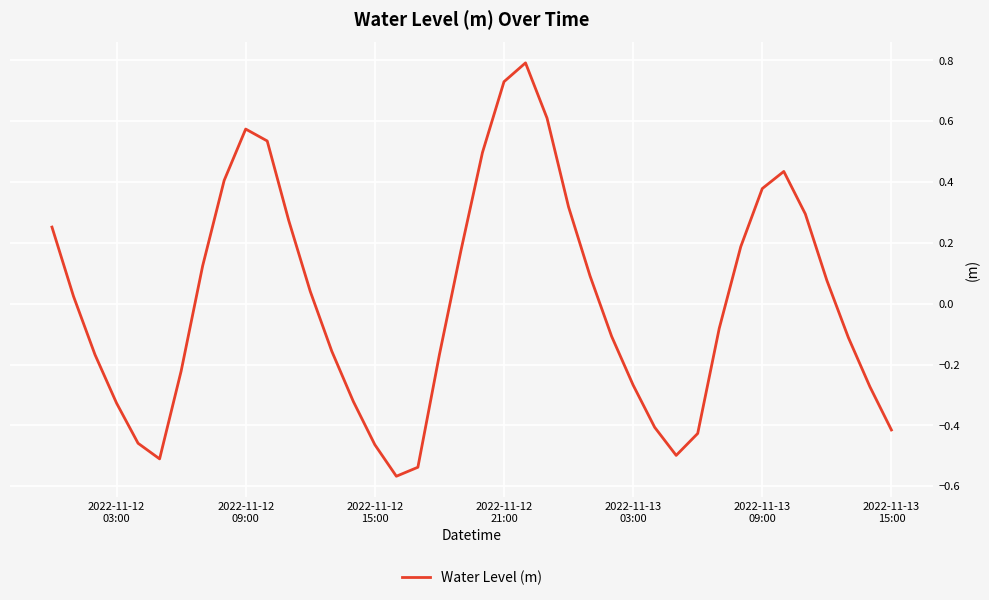

What is the greatest value displayed?

0.8